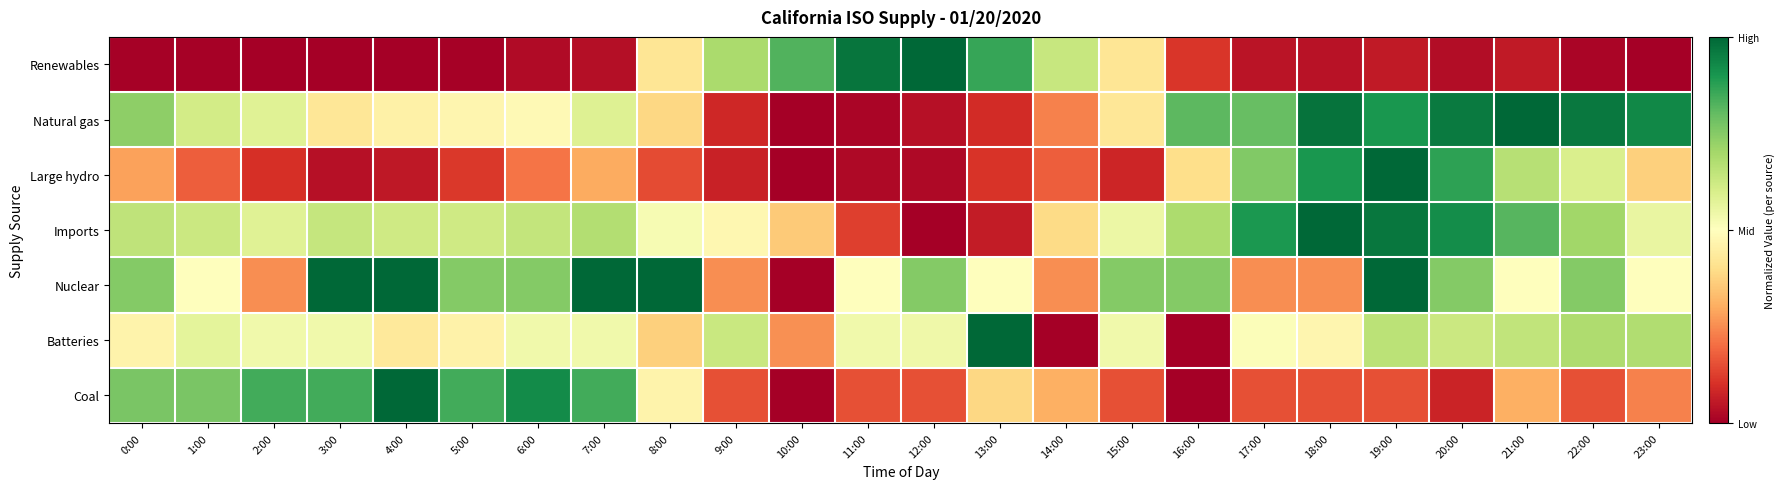

Reading right to left, transcribe all the data shown in this chart.

Renewables: 23:00=0.0	22:00=0.0	21:00=0.1	20:00=0.0	19:00=0.1	18:00=0.0	17:00=0.0	16:00=0.1	15:00=0.4	14:00=0.6	13:00=0.9	12:00=1.0	11:00=1.0	10:00=0.8	9:00=0.7	8:00=0.4	7:00=0.0	6:00=0.0	5:00=0.0	4:00=0.0	3:00=0.0	2:00=0.0	1:00=0.0	0:00=0.0
Natural gas: 23:00=0.9	22:00=1.0	21:00=1.0	20:00=1.0	19:00=0.9	18:00=1.0	17:00=0.8	16:00=0.8	15:00=0.4	14:00=0.2	13:00=0.1	12:00=0.0	11:00=0.0	10:00=0.0	9:00=0.1	8:00=0.4	7:00=0.6	6:00=0.5	5:00=0.5	4:00=0.5	3:00=0.4	2:00=0.6	1:00=0.6	0:00=0.7
Large hydro: 23:00=0.4	22:00=0.6	21:00=0.7	20:00=0.9	19:00=1.0	18:00=0.9	17:00=0.8	16:00=0.4	15:00=0.1	14:00=0.2	13:00=0.1	12:00=0.0	11:00=0.0	10:00=0.0	9:00=0.1	8:00=0.1	7:00=0.3	6:00=0.2	5:00=0.1	4:00=0.1	3:00=0.0	2:00=0.1	1:00=0.2	0:00=0.3
Imports: 23:00=0.6	22:00=0.7	21:00=0.8	20:00=0.9	19:00=1.0	18:00=1.0	17:00=0.9	16:00=0.7	15:00=0.5	14:00=0.4	13:00=0.1	12:00=0.0	11:00=0.1	10:00=0.4	9:00=0.5	8:00=0.5	7:00=0.7	6:00=0.6	5:00=0.6	4:00=0.6	3:00=0.6	2:00=0.6	1:00=0.6	0:00=0.7
Nuclear: 23:00=0.5	22:00=0.8	21:00=0.5	20:00=0.8	19:00=1.0	18:00=0.2	17:00=0.2	16:00=0.8	15:00=0.8	14:00=0.2	13:00=0.5	12:00=0.8	11:00=0.5	10:00=0.0	9:00=0.2	8:00=1.0	7:00=1.0	6:00=0.8	5:00=0.8	4:00=1.0	3:00=1.0	2:00=0.2	1:00=0.5	0:00=0.8
Batteries: 23:00=0.7	22:00=0.7	21:00=0.6	20:00=0.6	19:00=0.7	18:00=0.5	17:00=0.5	16:00=0.0	15:00=0.5	14:00=0.0	13:00=1.0	12:00=0.5	11:00=0.5	10:00=0.3	9:00=0.6	8:00=0.4	7:00=0.5	6:00=0.5	5:00=0.5	4:00=0.4	3:00=0.5	2:00=0.5	1:00=0.6	0:00=0.5
Coal: 23:00=0.2	22:00=0.2	21:00=0.3	20:00=0.1	19:00=0.2	18:00=0.2	17:00=0.2	16:00=0.0	15:00=0.2	14:00=0.3	13:00=0.4	12:00=0.2	11:00=0.2	10:00=0.0	9:00=0.2	8:00=0.5	7:00=0.8	6:00=0.9	5:00=0.8	4:00=1.0	3:00=0.8	2:00=0.8	1:00=0.8	0:00=0.8